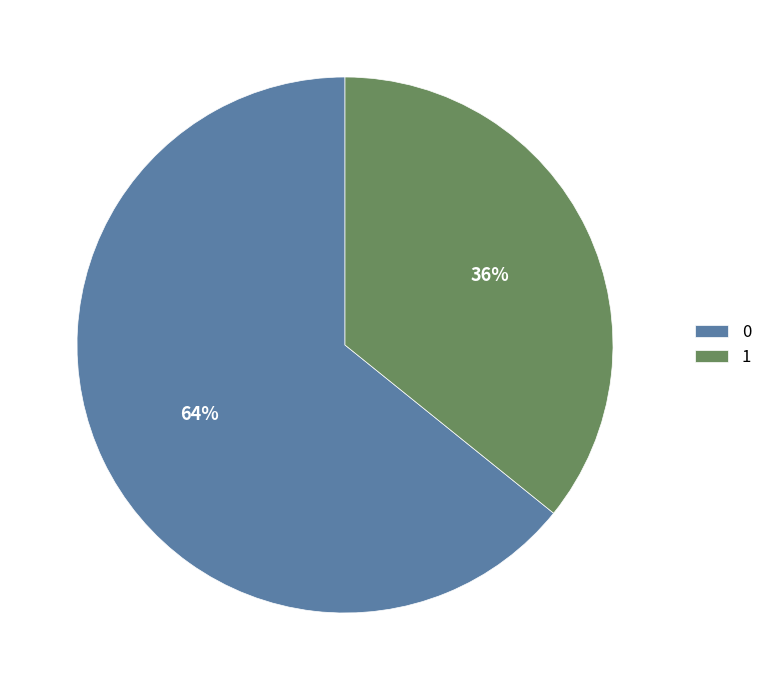

To the nearest percent, what is the average slice percentage?

50%